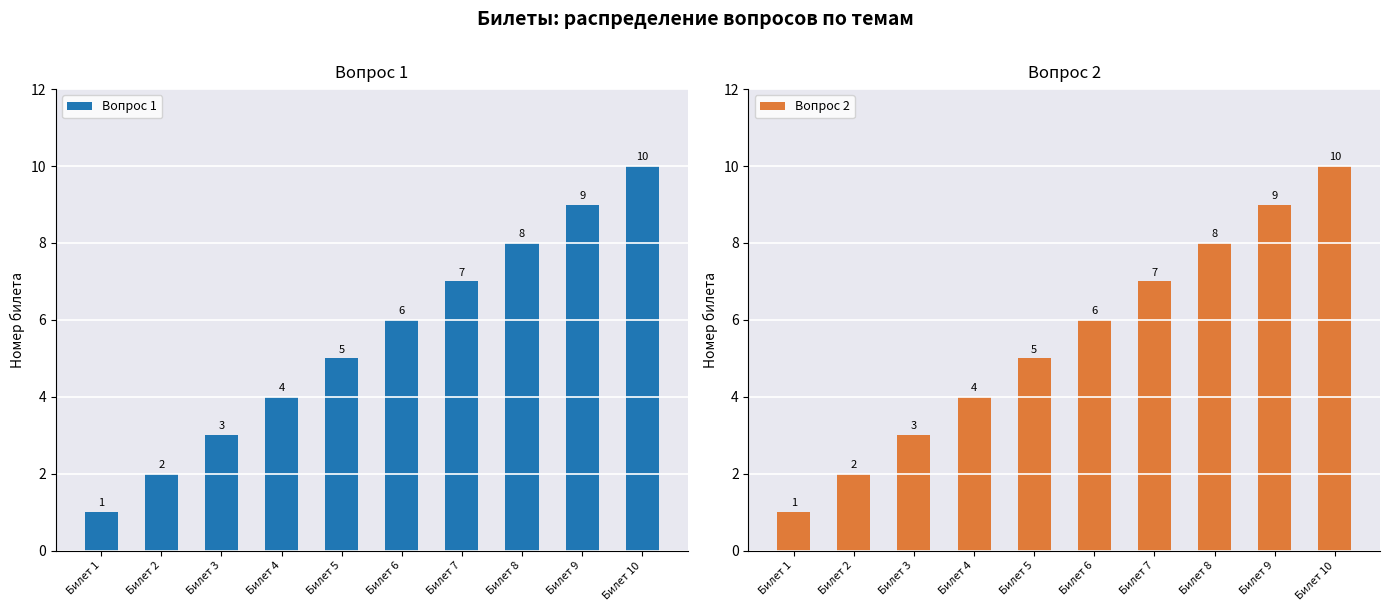

True or false: Вопрос 2 has a value of 2 at Билет 2.

True